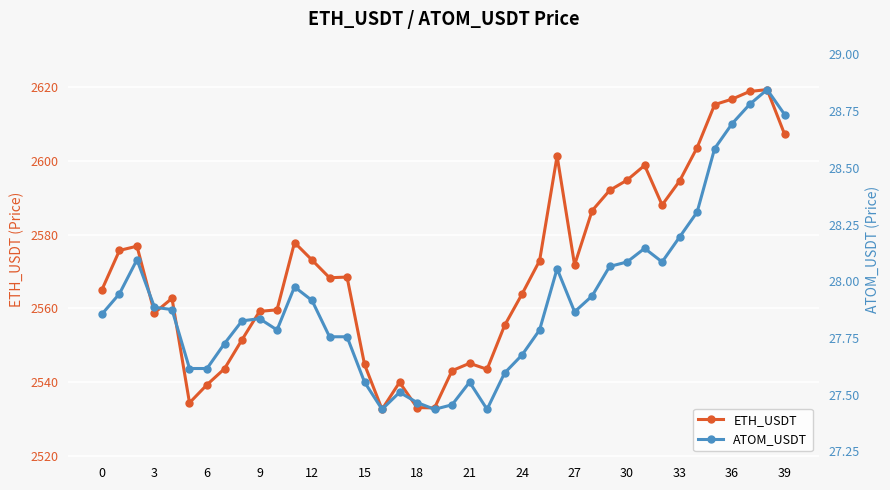

Count the number of categories in the chart.

40